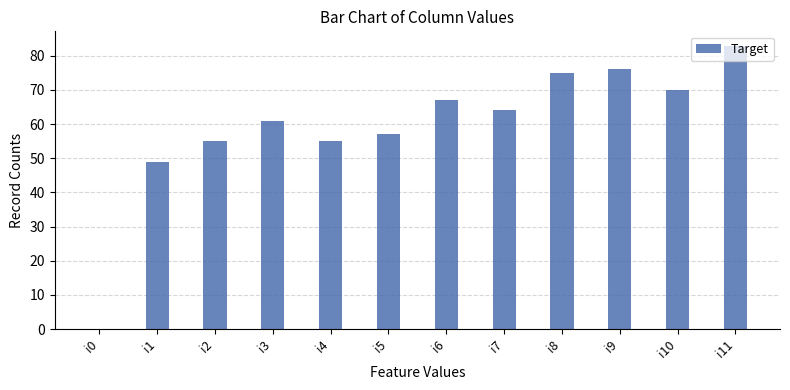

At which category does the chart reach its peak across all series?

i11